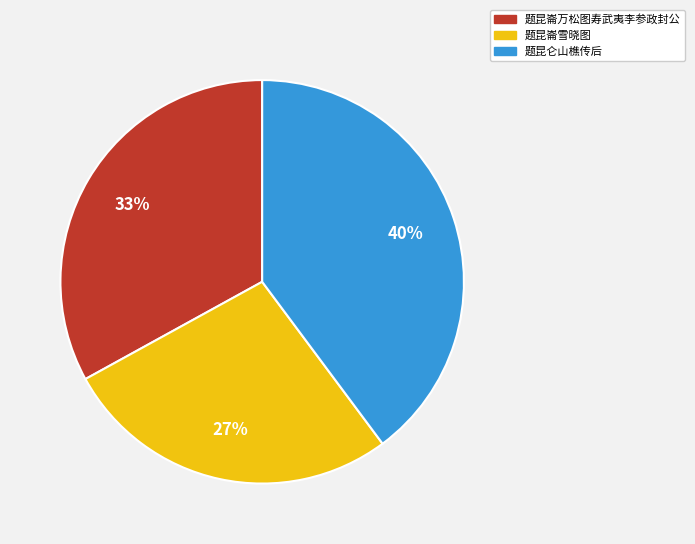

Count the number of slices in the pie.

3